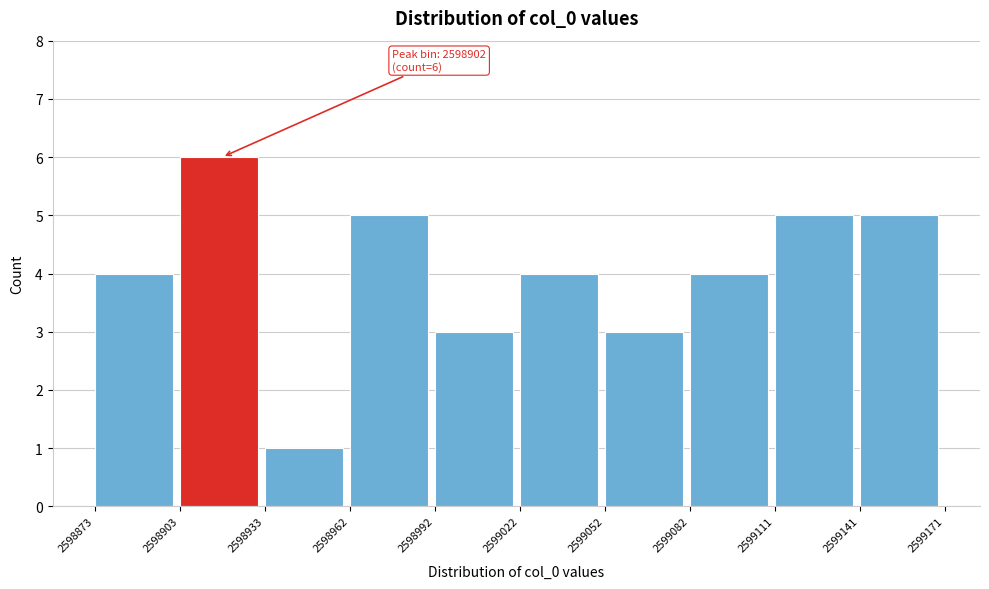

Which range on the x-axis has the tallest bar?

2598903 to 2598933